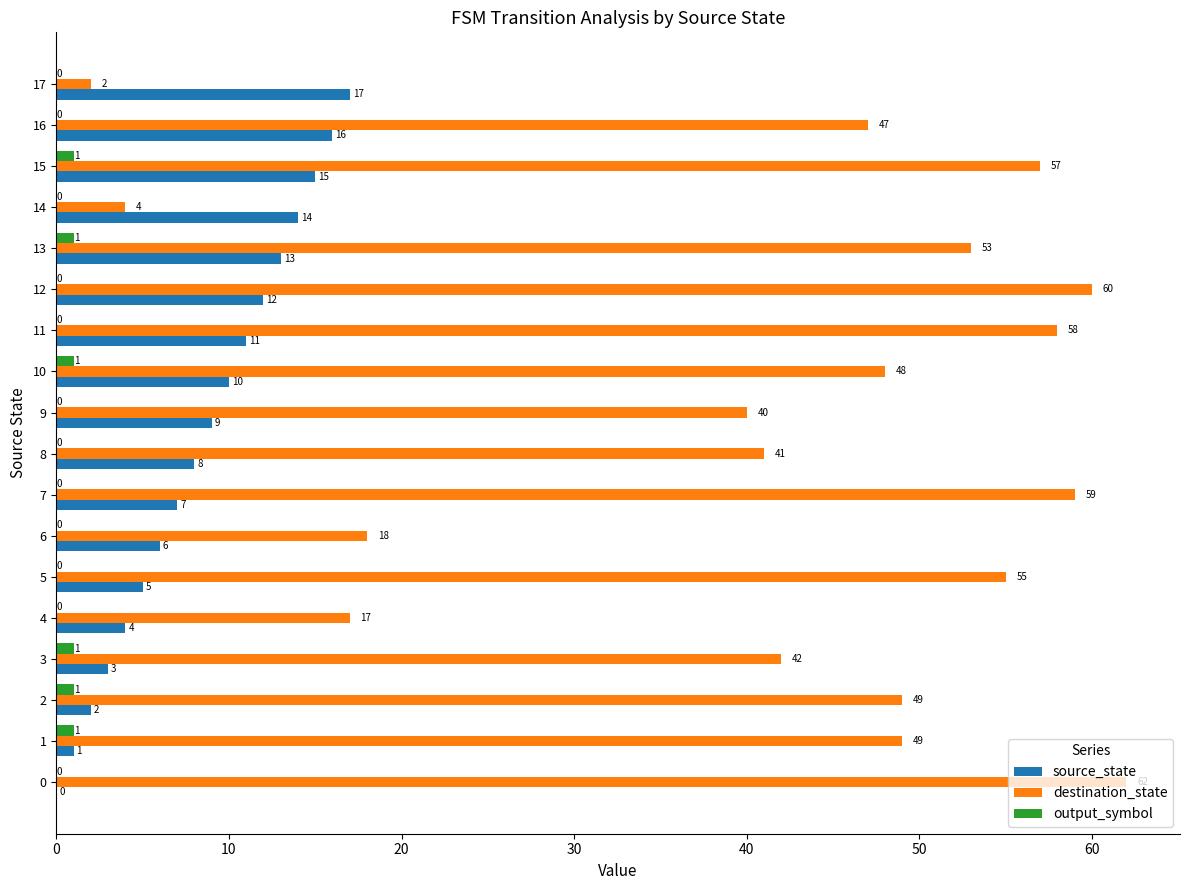

What is the sum of the destination_state values at 16 and 11?

105